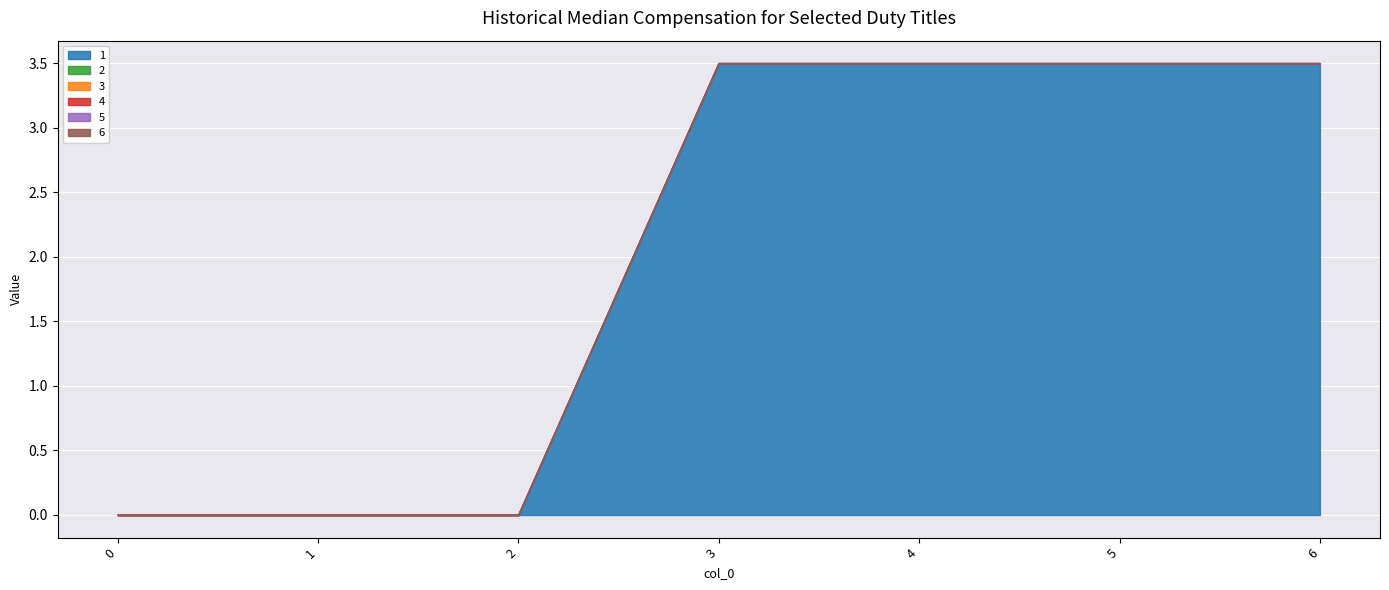

Which series has the widest spread of values?

1